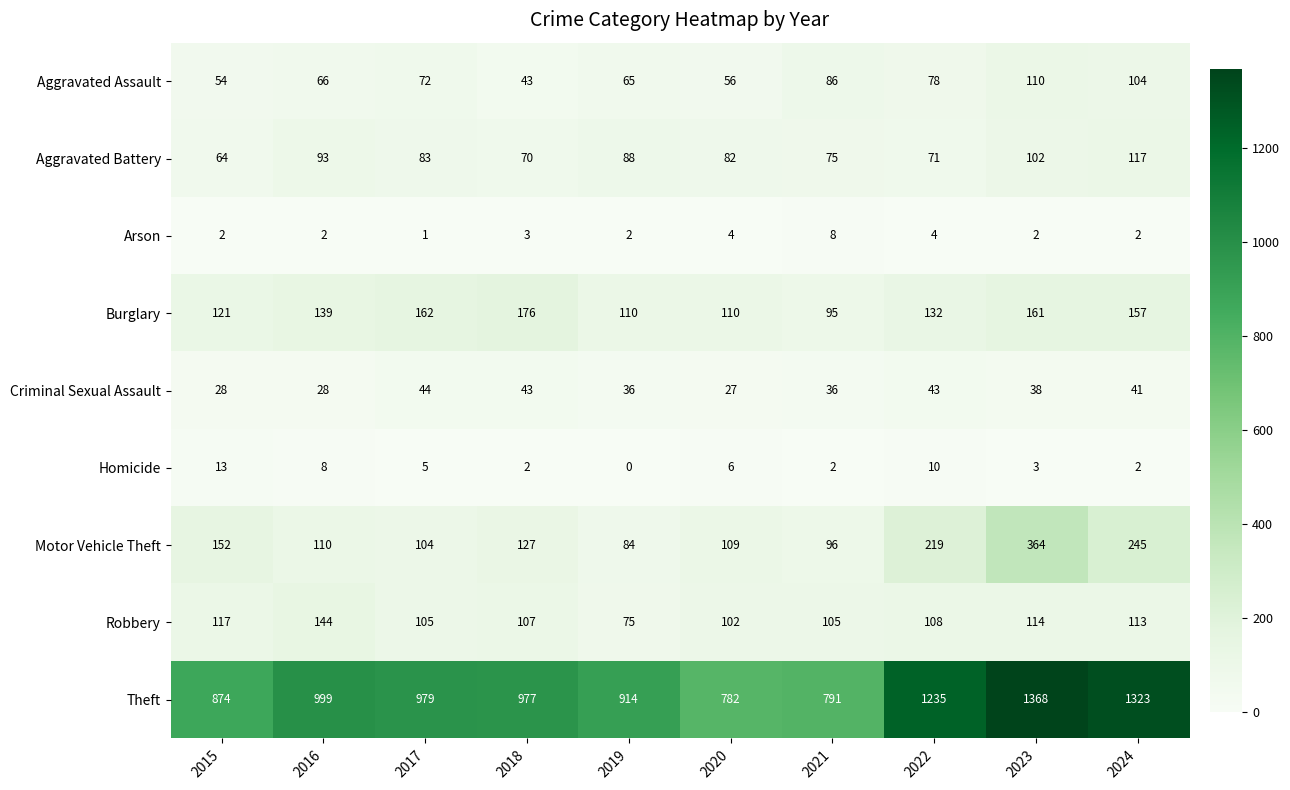

What is the difference between the highest and lowest values at 2016?

997